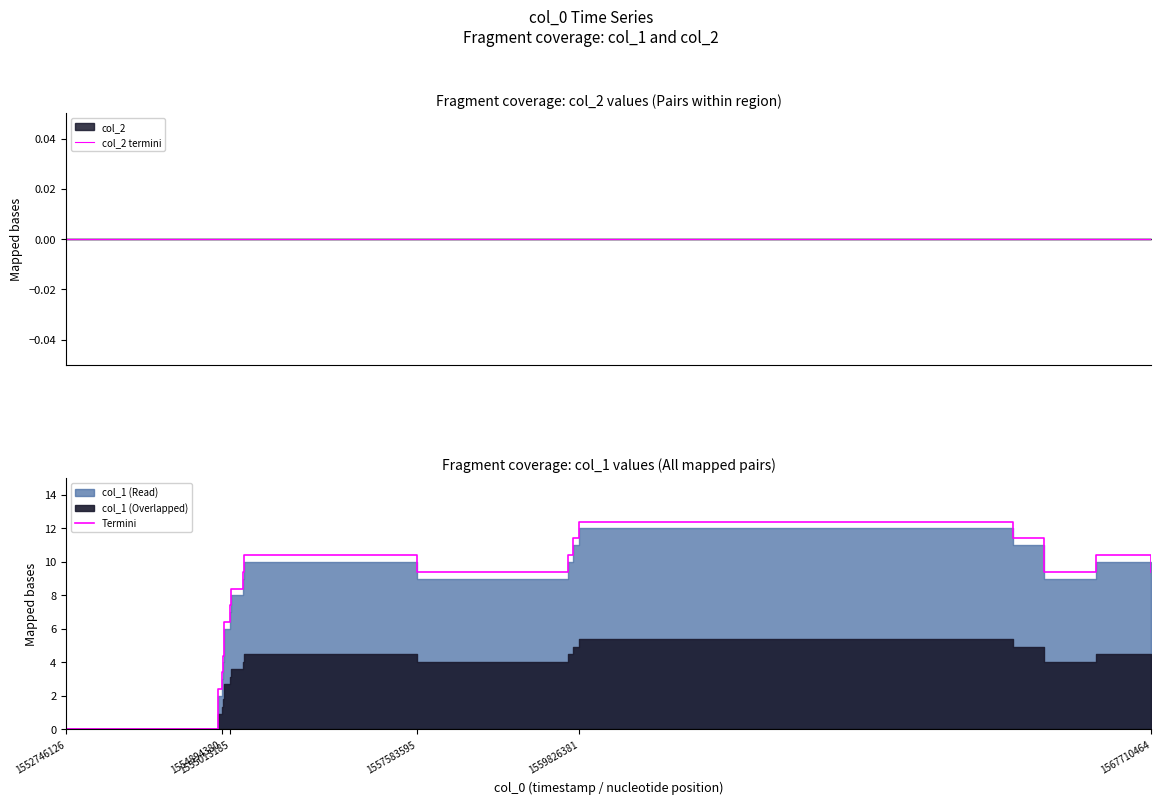

What is the approximate value of Termini at 1567710464?

9.4